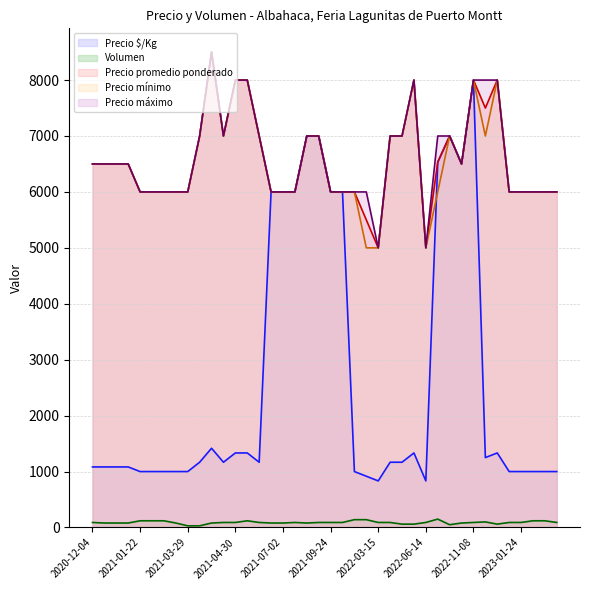

In Precio $/Kg, how many points are higher than both neighbors (excluding endpoints)?

10